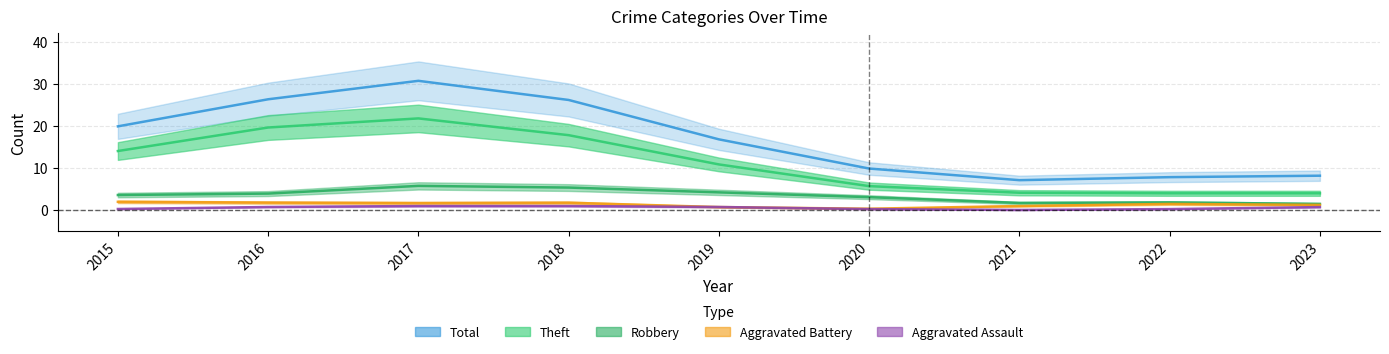

The value of Aggravated Assault at 2016 is 1. True or false?

False